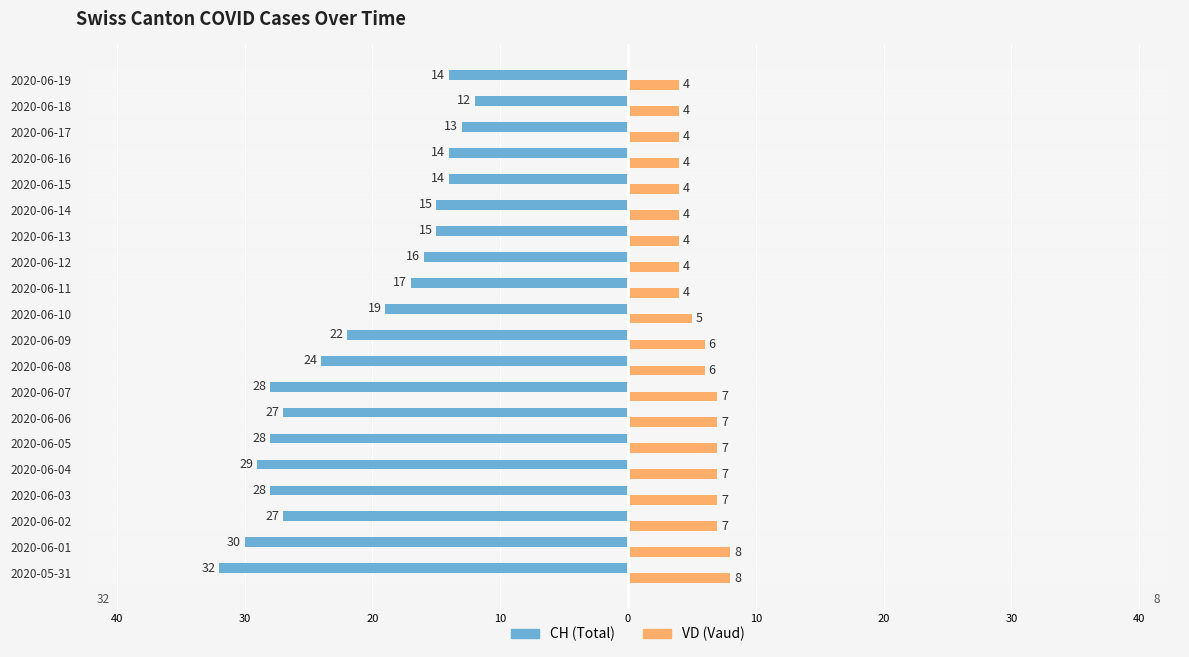

Reading left to right, what are all the values shown in this chart?

CH (Total): -32	-30	-27	-28	-29	-28	-27	-28	-24	-22	-19	-17	-16	-15	-15	-14	-14	-13	-12	-14
VD (Vaud): 8	8	7	7	7	7	7	7	6	6	5	4	4	4	4	4	4	4	4	4